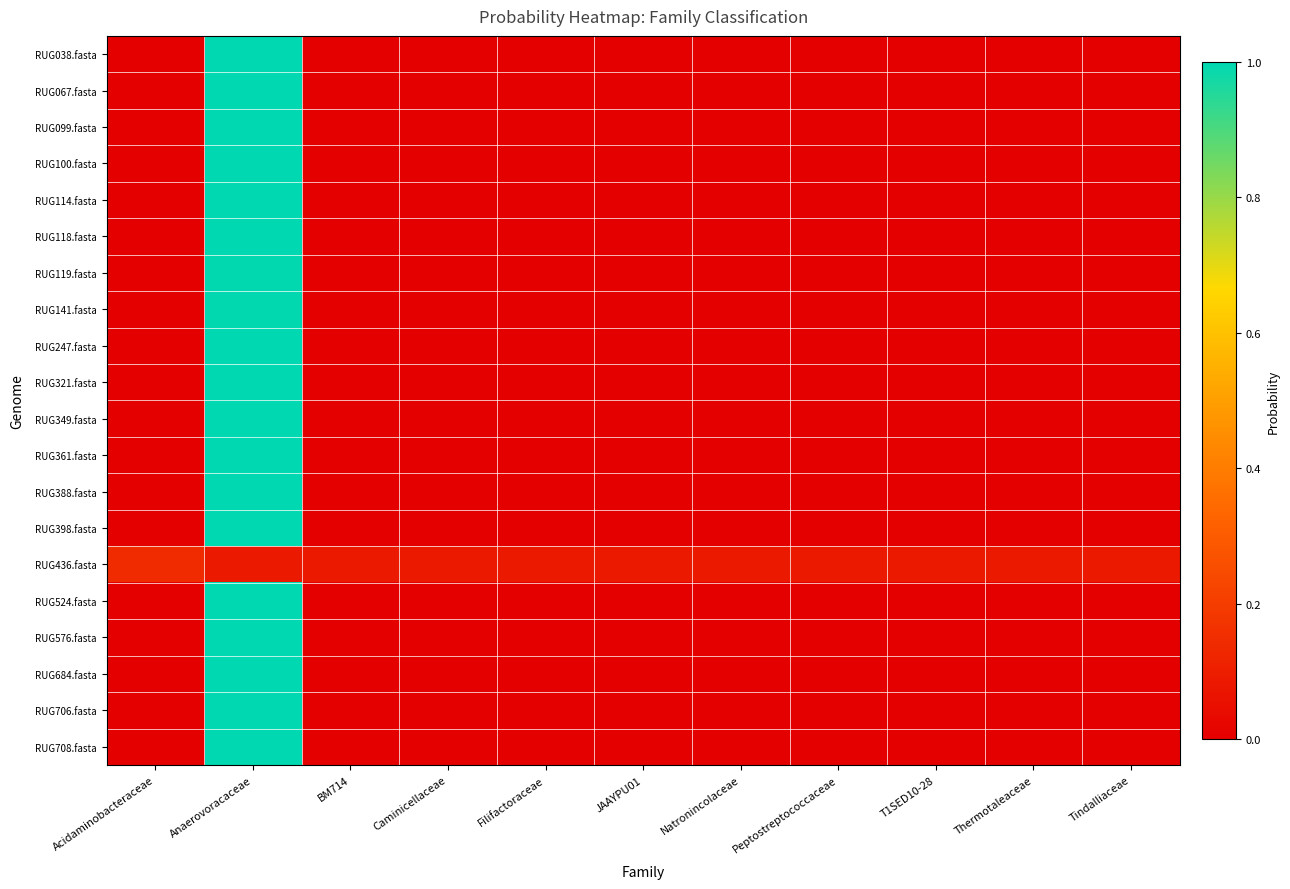

Which series has the largest total across all categories?

RUG038.fasta